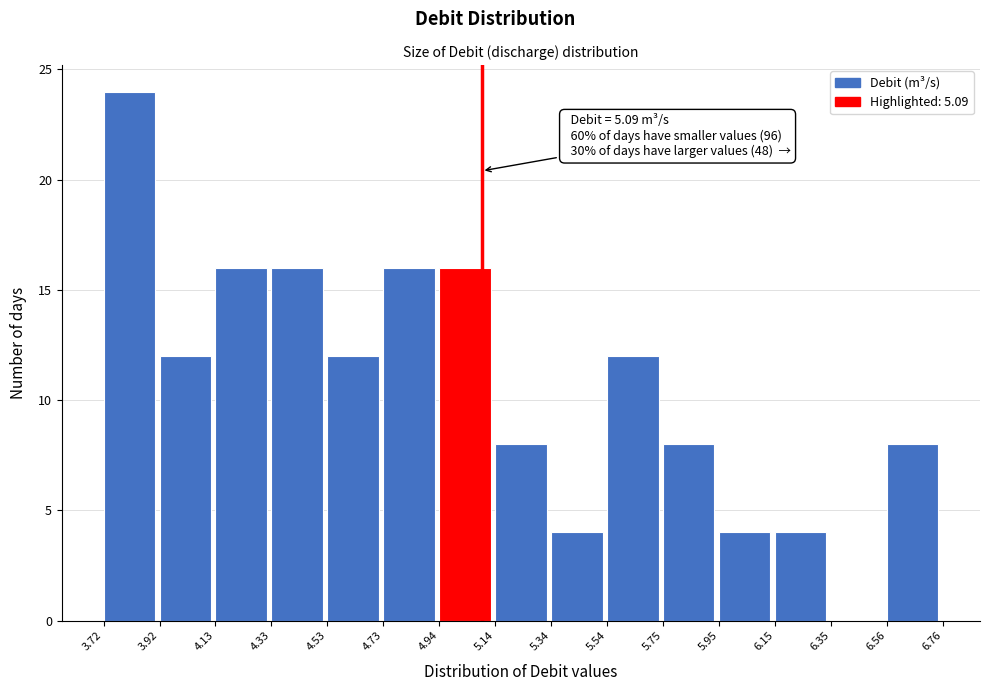

Which range on the x-axis has the tallest bar?

3.72 to 3.92